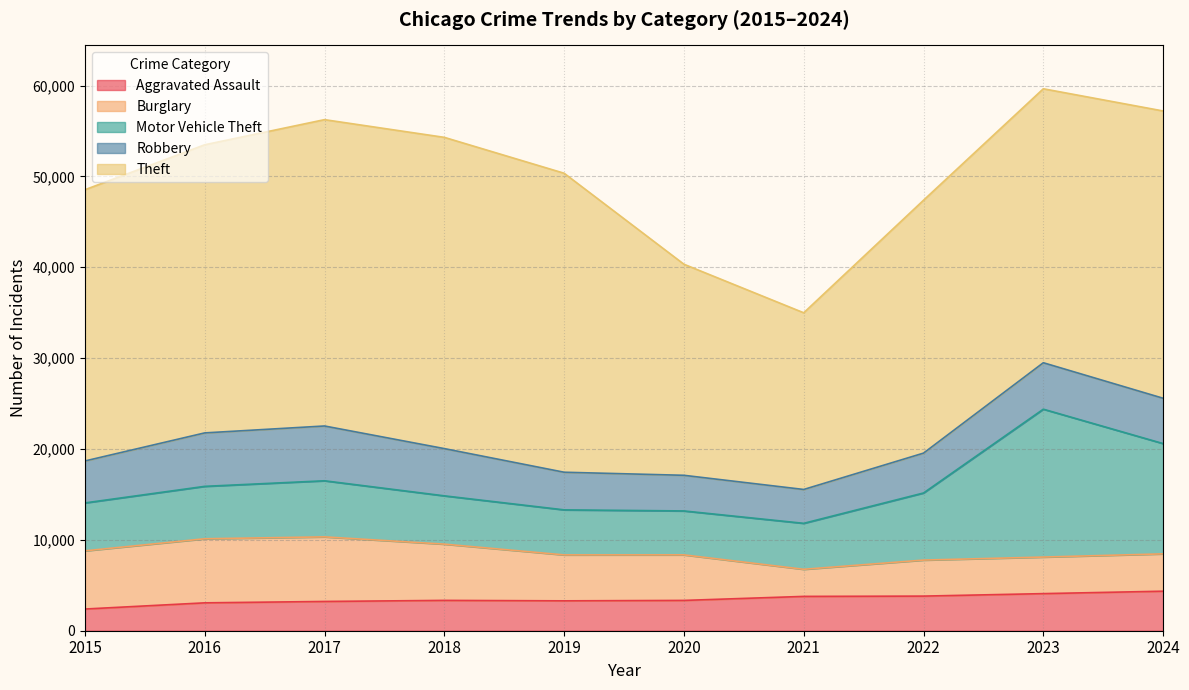

List the series in order of their peak value, lowest first.

Aggravated Assault, Robbery, Burglary, Motor Vehicle Theft, Theft